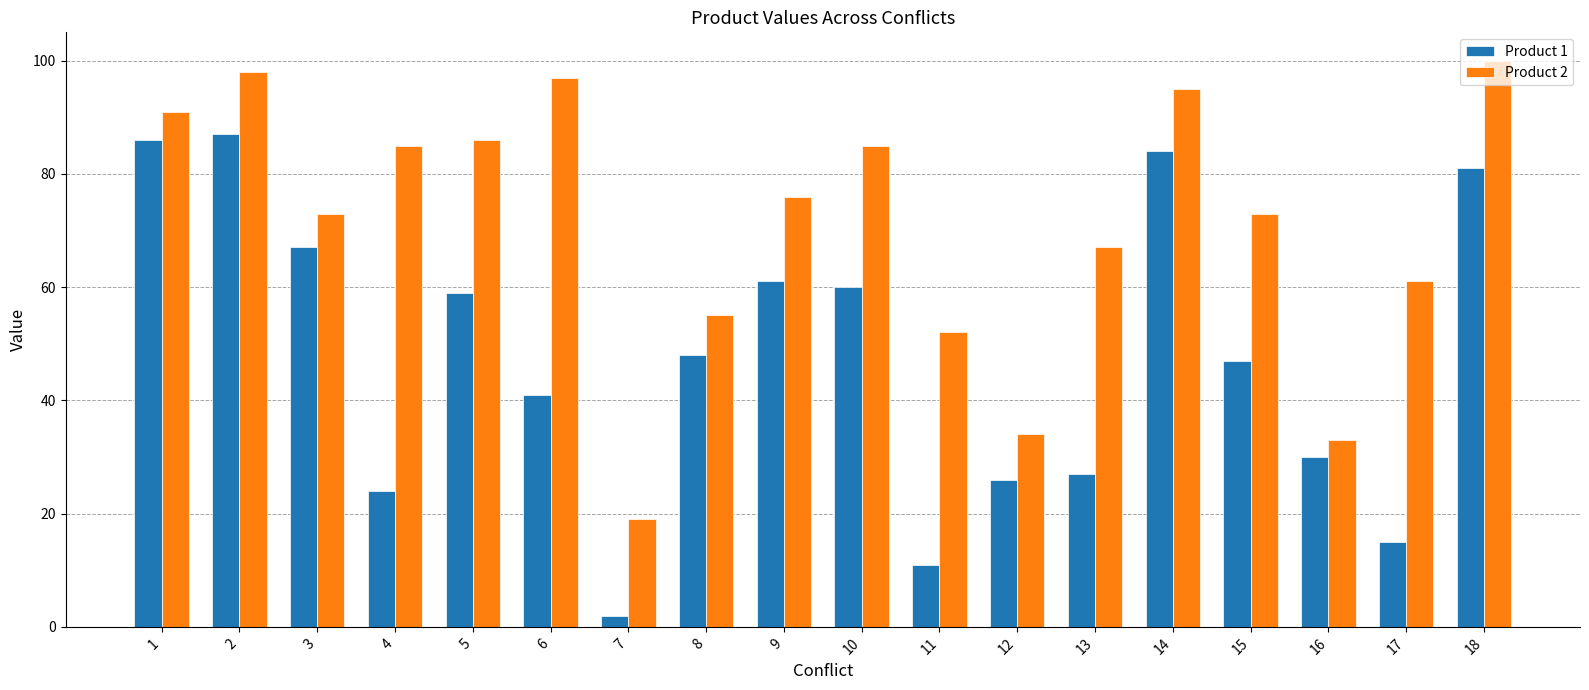

Reading right to left, extract all data points from this chart.

Product 1: 18=81	17=15	16=30	15=47	14=84	13=27	12=26	11=11	10=60	9=61	8=48	7=2	6=41	5=59	4=24	3=67	2=87	1=86
Product 2: 18=100	17=61	16=33	15=73	14=95	13=67	12=34	11=52	10=85	9=76	8=55	7=19	6=97	5=86	4=85	3=73	2=98	1=91